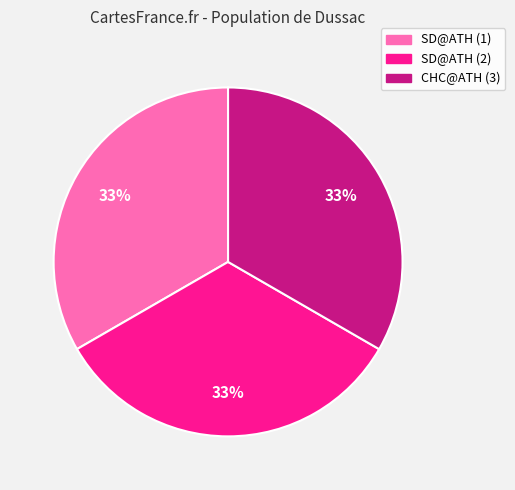

Is it true that SD@ATH (1) is 23% of the pie?

False